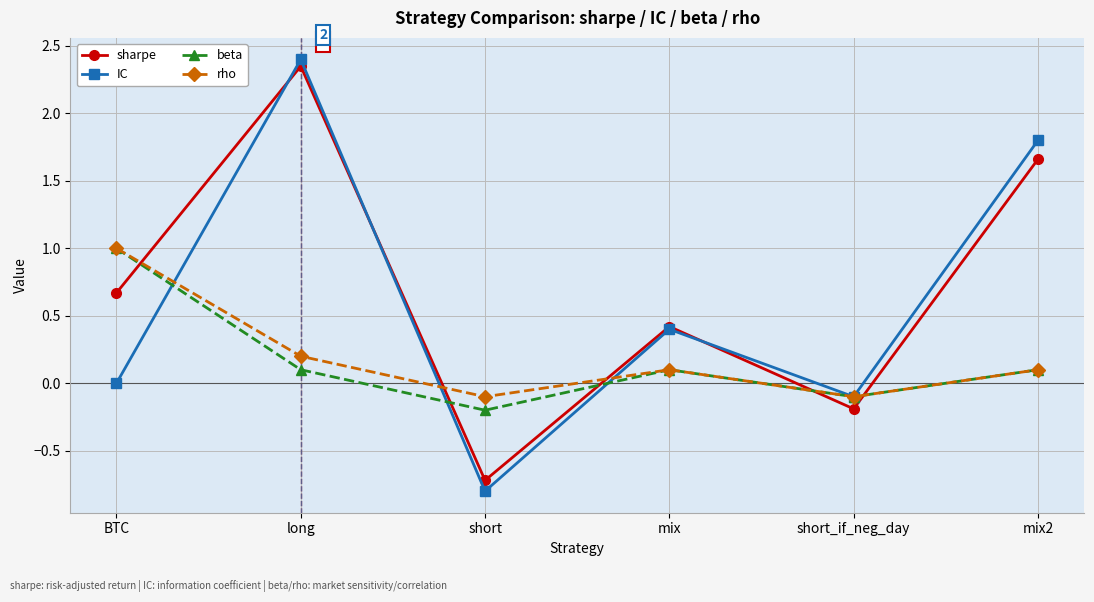

List the labels in order of IC value, largest first.

long, mix2, mix, BTC, short_if_neg_day, short